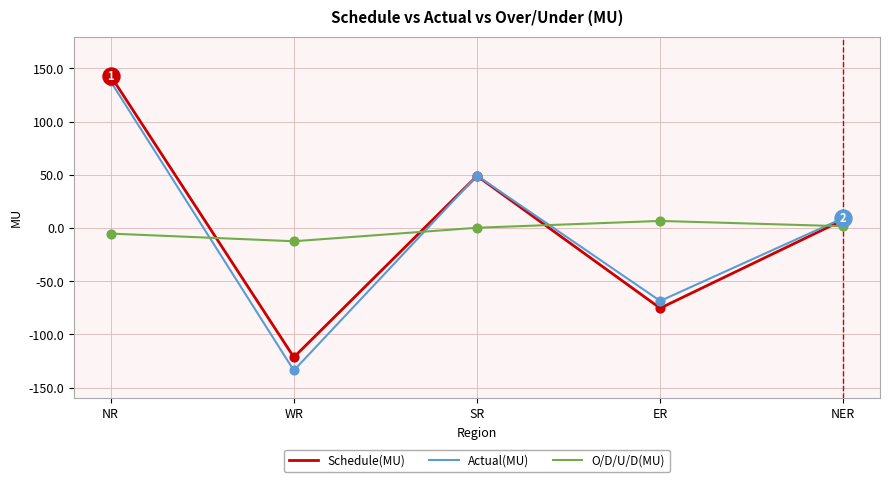

What is the total value across all series at NR?

275.6